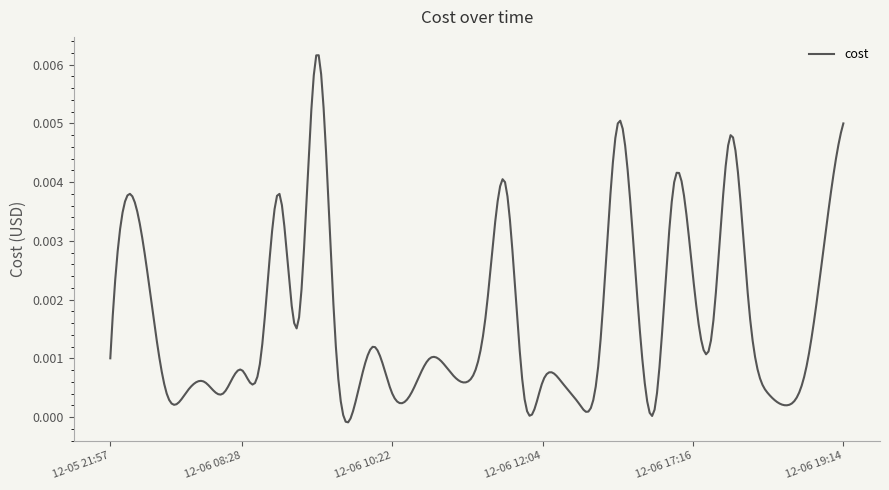

How many lines are shown in the chart?

1